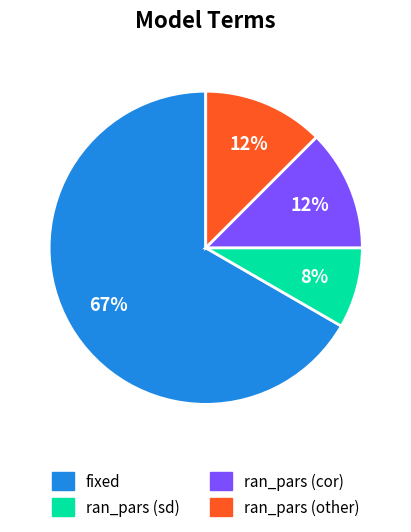

Count the number of slices in the pie.

4